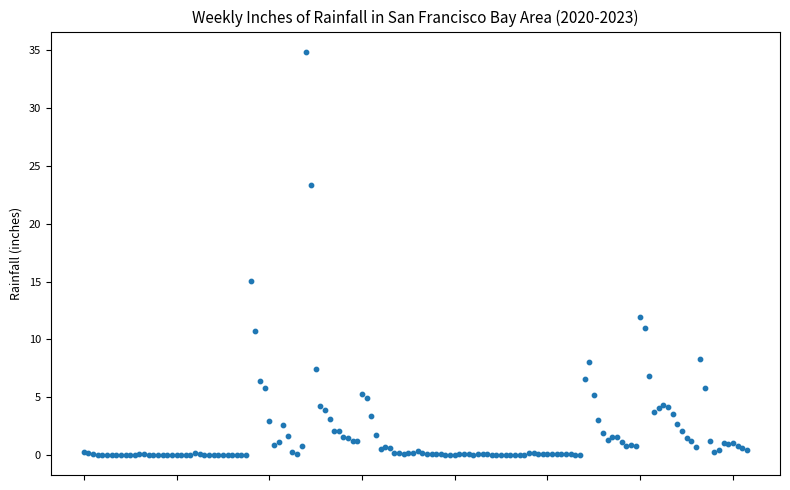

What Y value in the scatter plot is closest to 17?

15.0